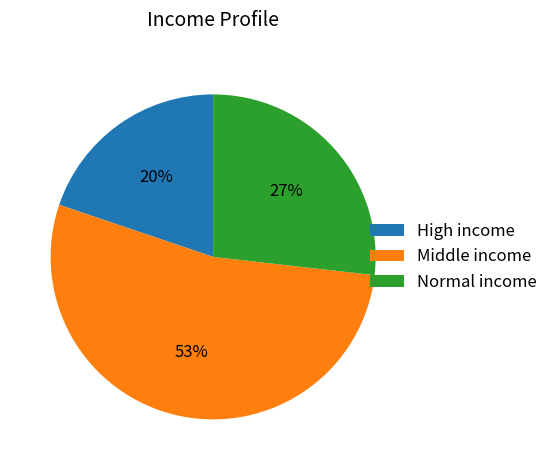

Is there any slice that represents more than half of the pie?

Yes